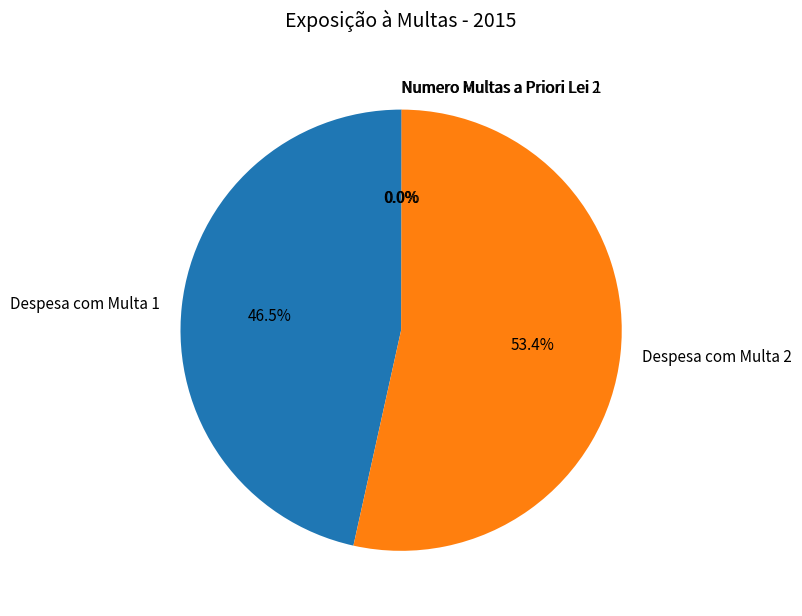

Does Despesa com Multa 2 represent more than half of the total?

Yes